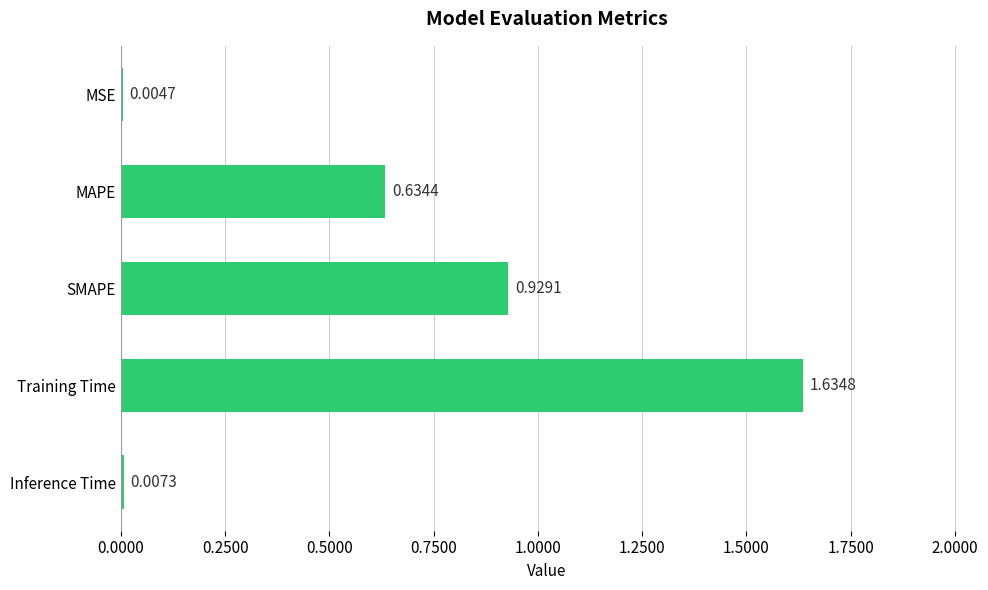

Are the bars grouped side by side (vs. stacked)?

No